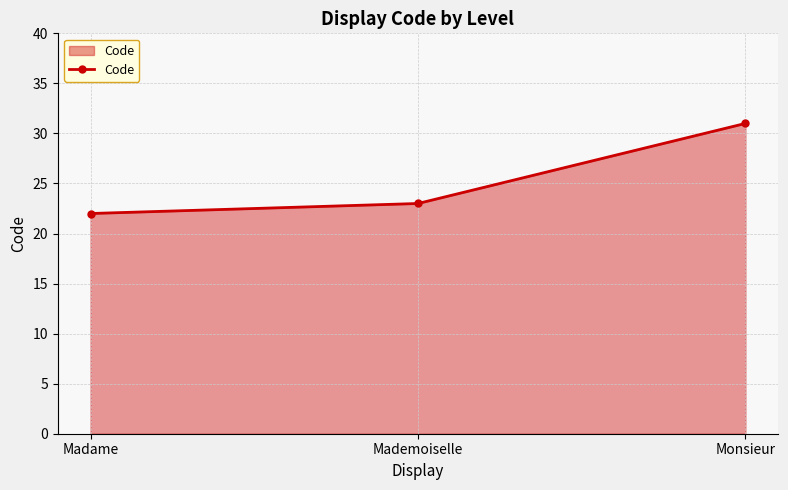

True or false: the data shows 22 at Madame.

True